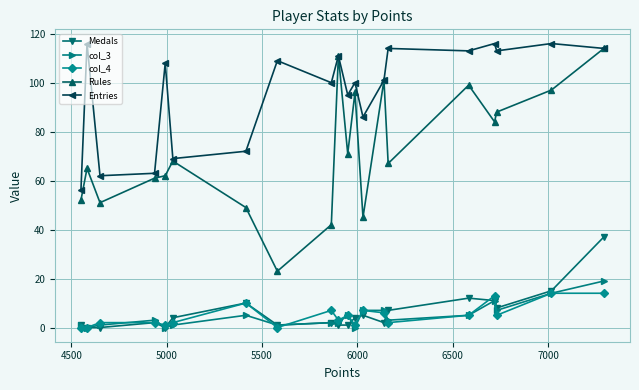

True or false: Medals has more than 2 points higher than both neighbors.

True